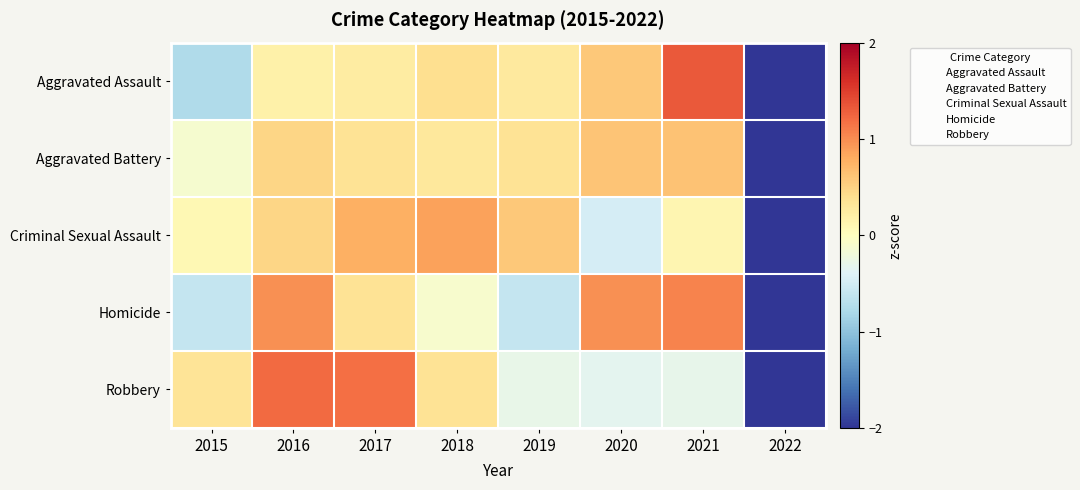

At 2015, list the series in order from largest to smallest.

Robbery, Criminal Sexual Assault, Aggravated Battery, Homicide, Aggravated Assault